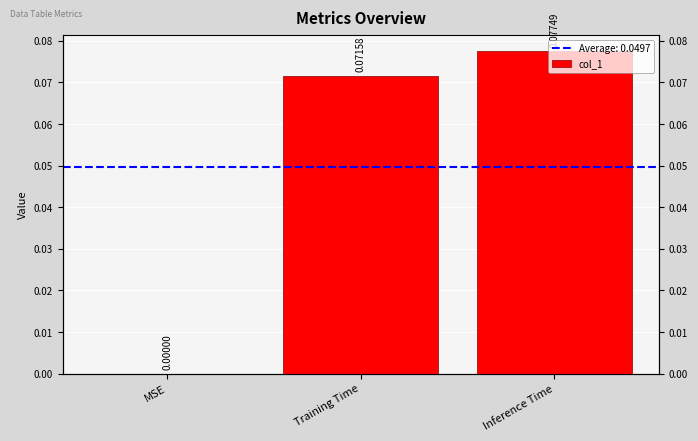

What is the sum of all values?

0.1